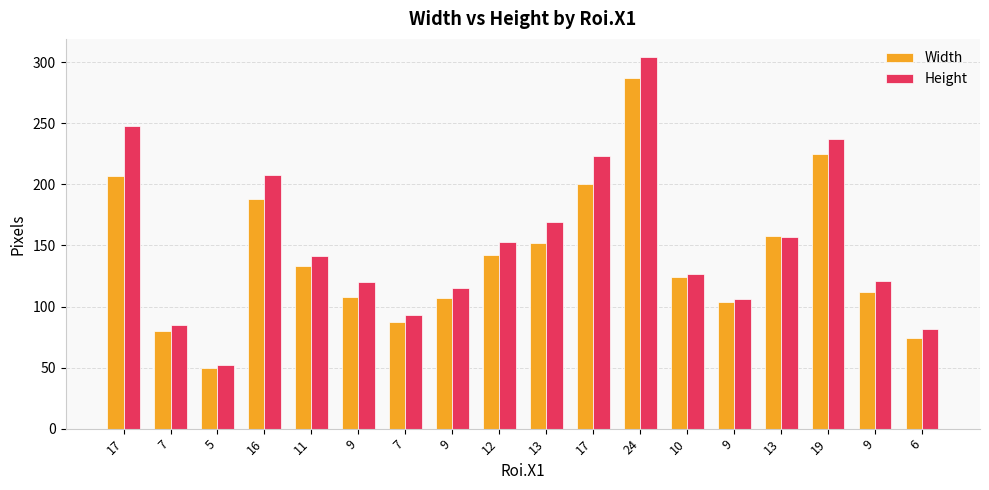

Which category has the lowest value across all series?

5